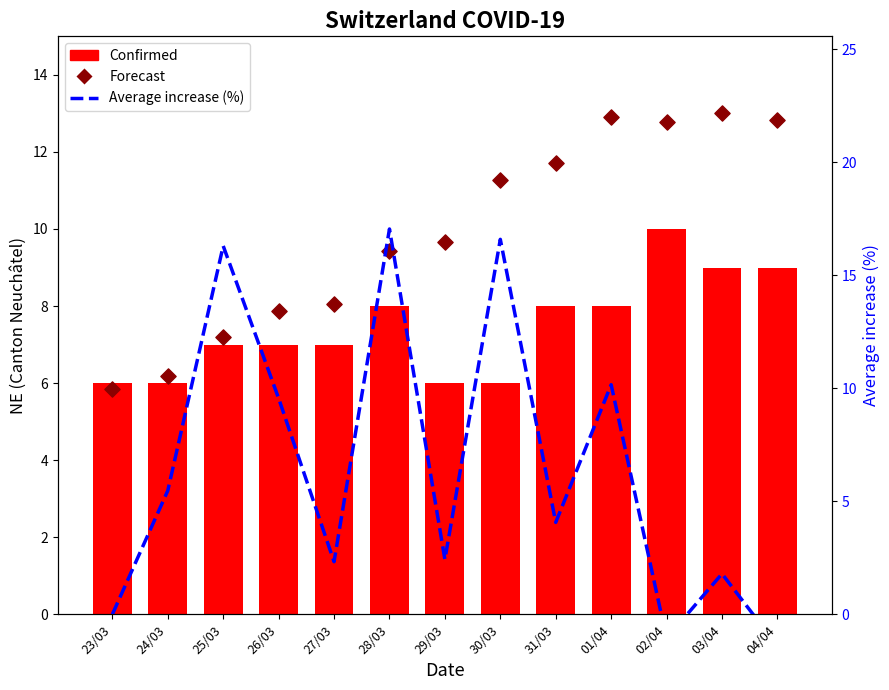

Which series reaches the minimum Y coordinate?

Average increase (%)